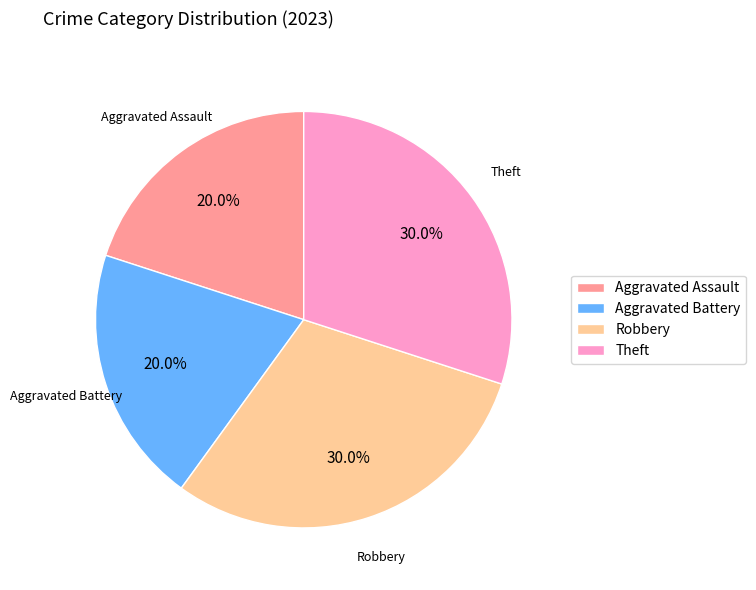

What is the ratio of the value at Aggravated Assault to the value at Aggravated Battery?

1.0